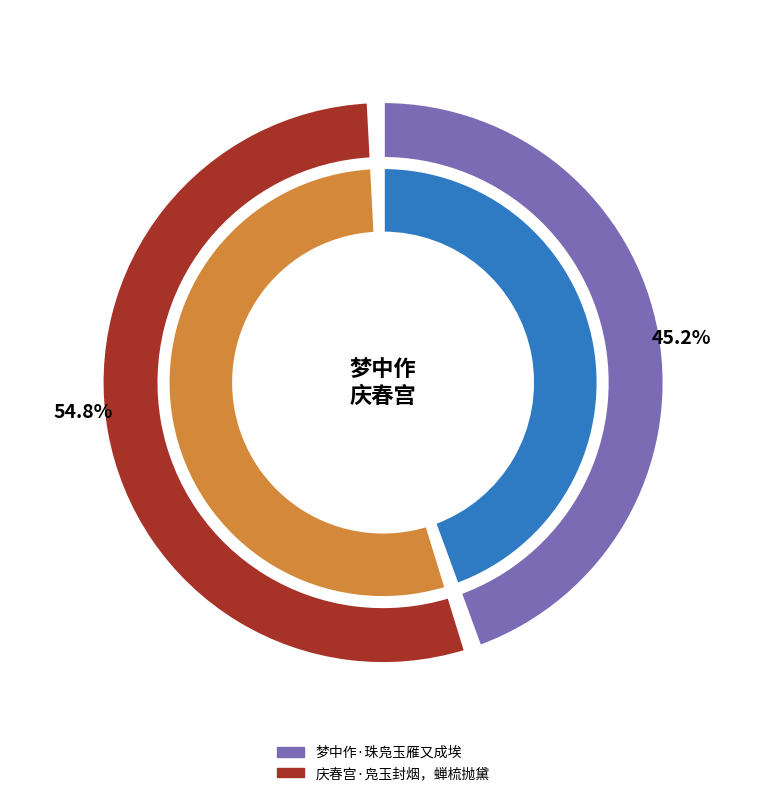

Is 庆春宫·凫玉封烟，蝉梳抛黛 the majority of the pie?

Yes